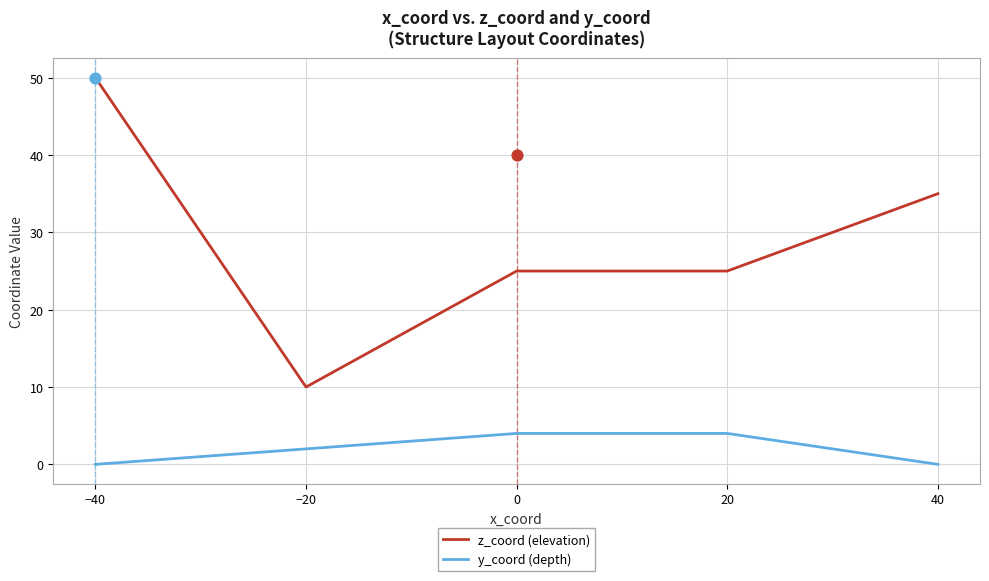

At which category is the sum across all series the highest?

−40